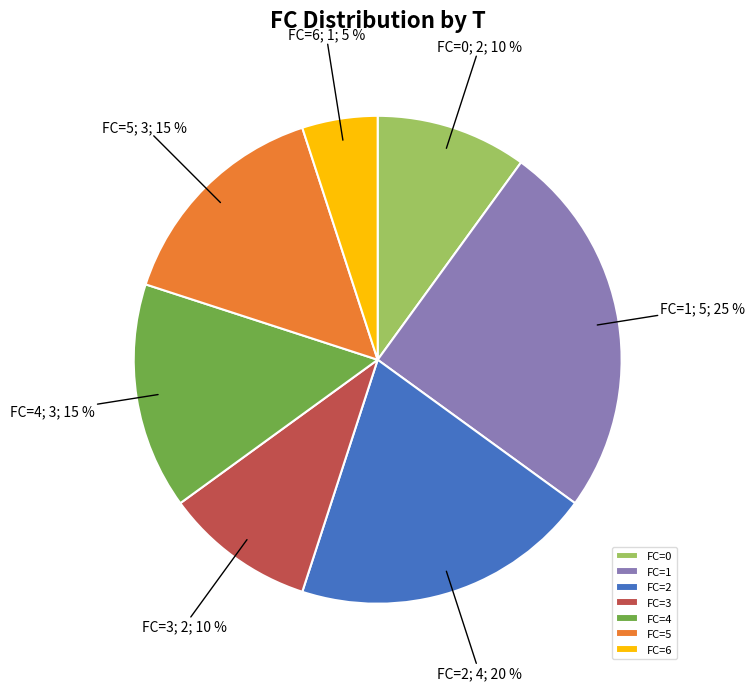

To the nearest percent, what portion does FC=2 represent?

20%